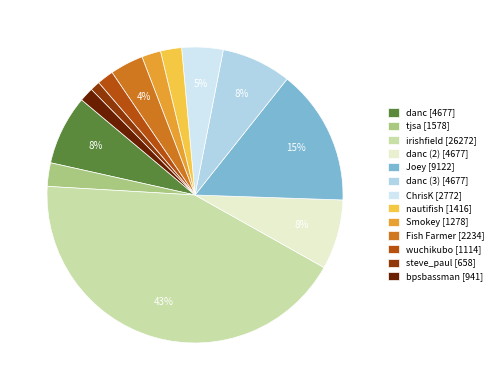

How many slices are in this pie chart?

13